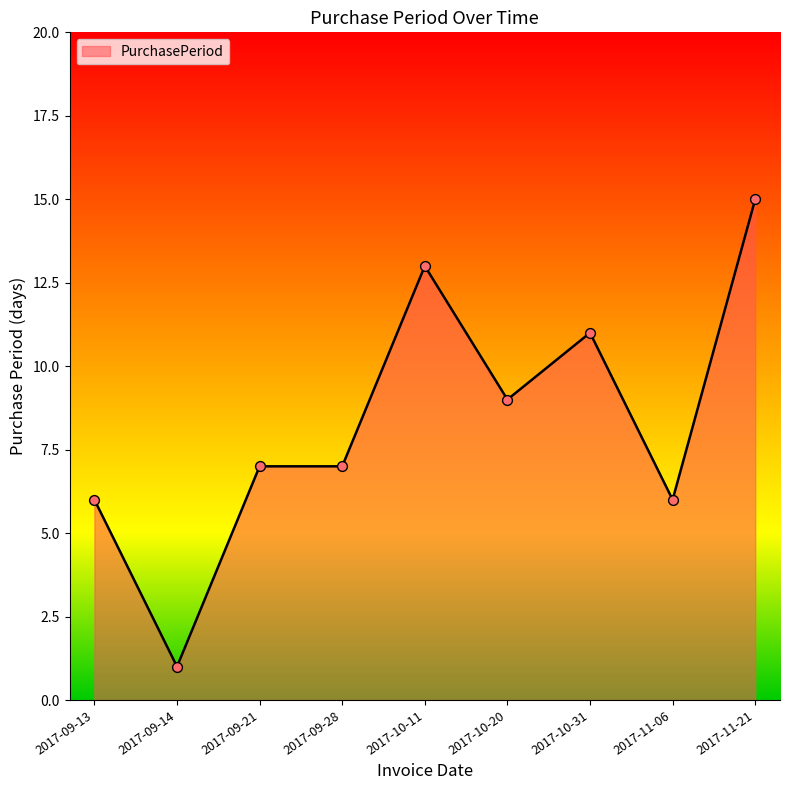

What is the change in value from 2017-10-31 to 2017-11-21?

+4